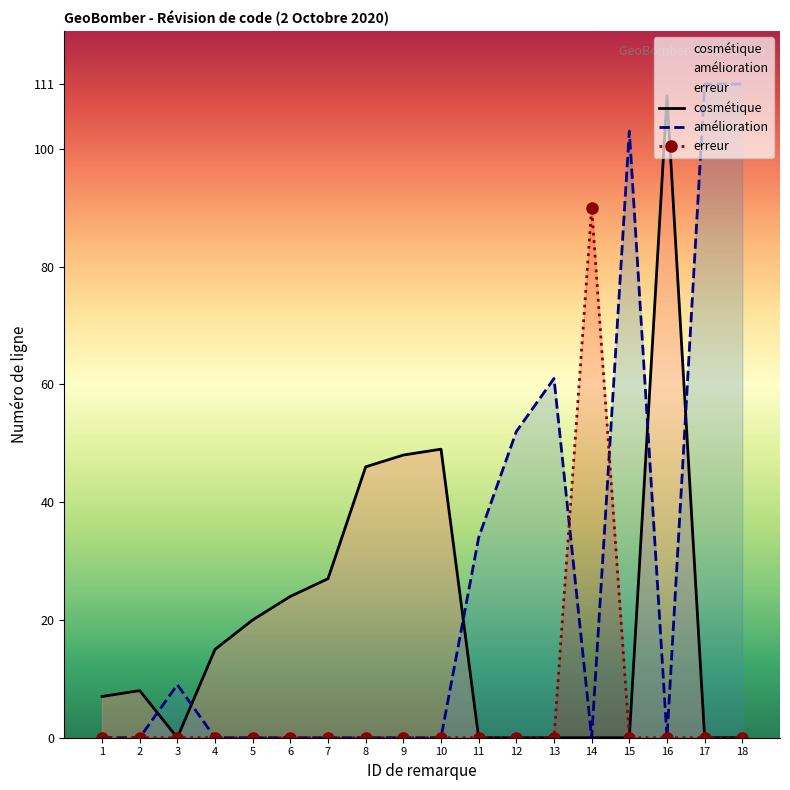

Where is the first local minimum for cosmétique?

3